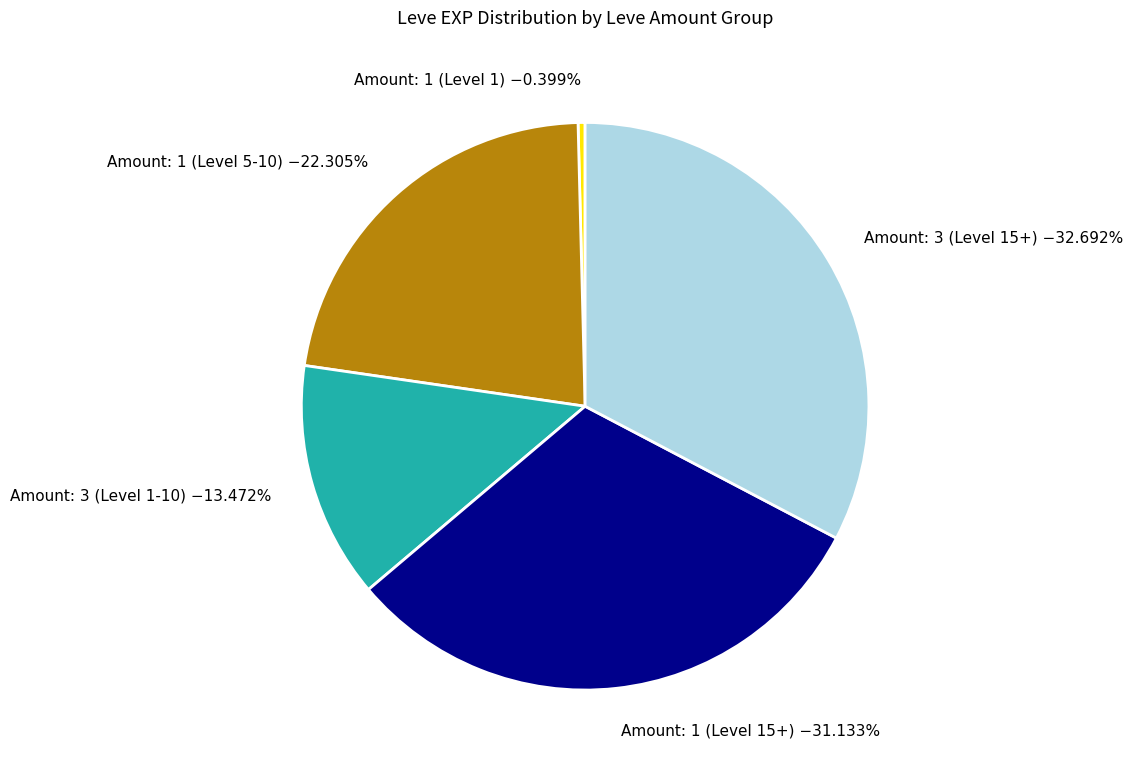

Which slice is the smallest?

Amount: 1 (Level 1) −0.399%